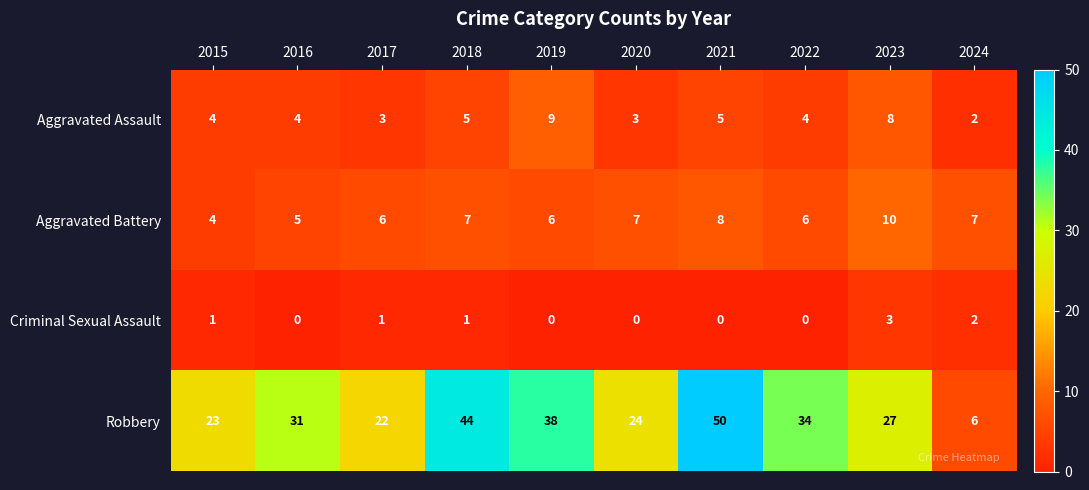

What is the sum of the Robbery values at 2024 and 2018?

50